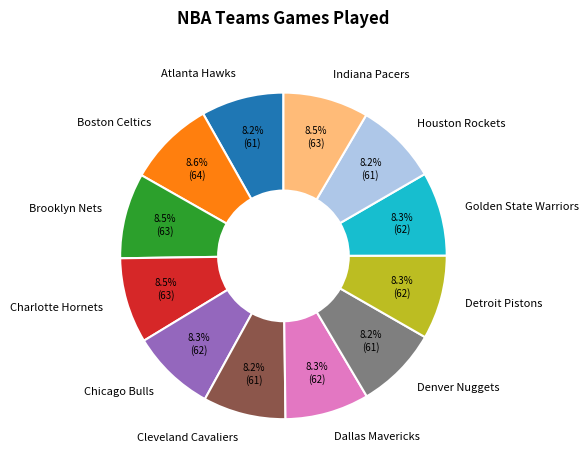

Approximately how many times larger is the value at Boston Celtics compared to Charlotte Hornets?

1.0